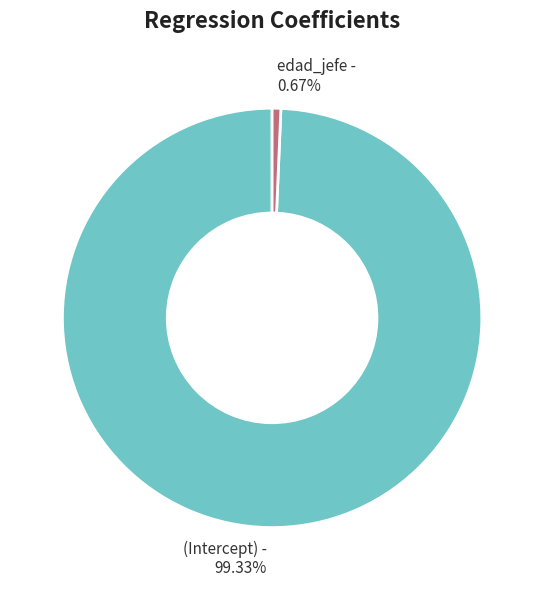

To the nearest percent, what is the combined percentage of edad_jefe and (Intercept)?

100%